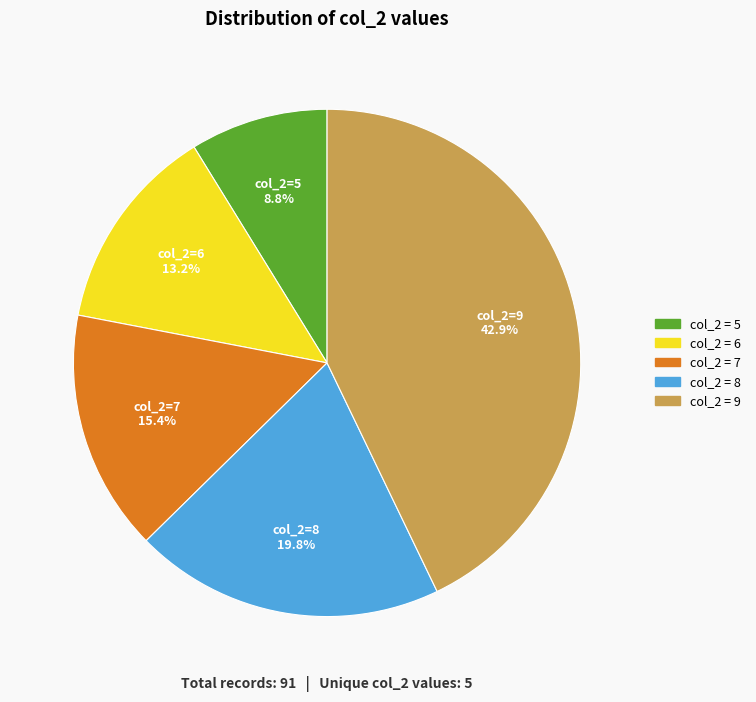

Is there a majority slice in this chart?

No